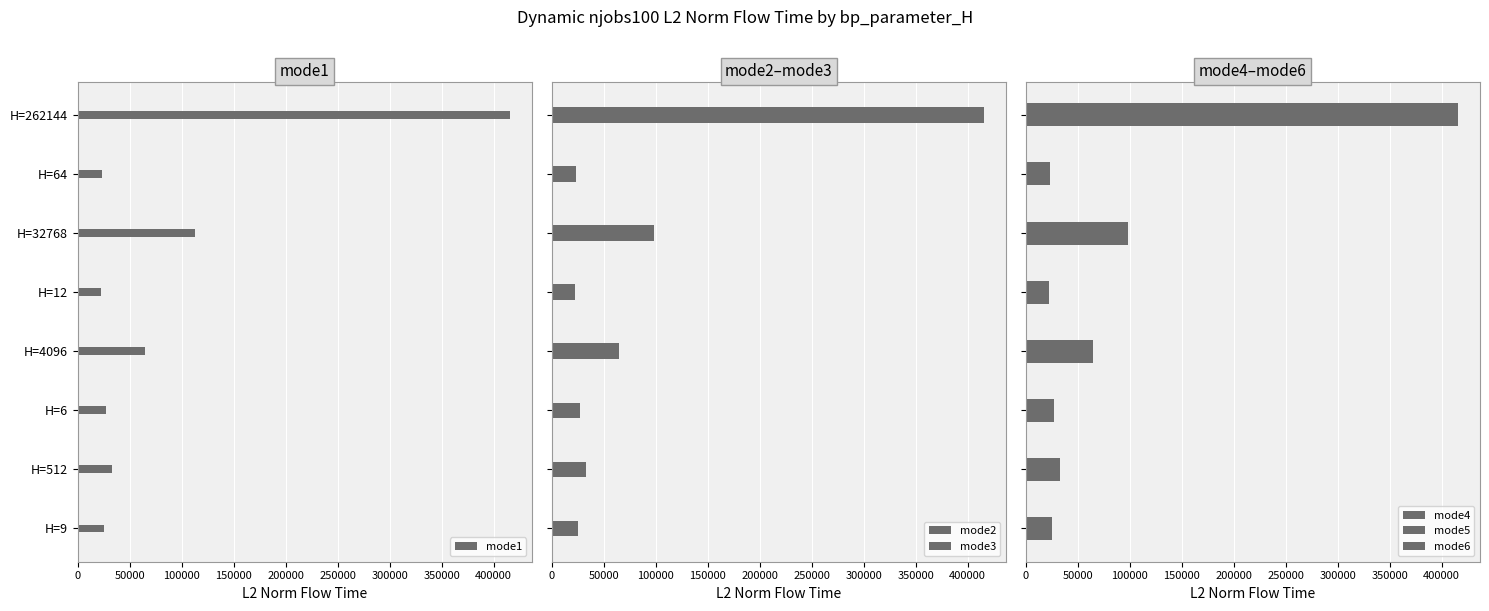

Are the bars grouped side by side (vs. stacked)?

Yes